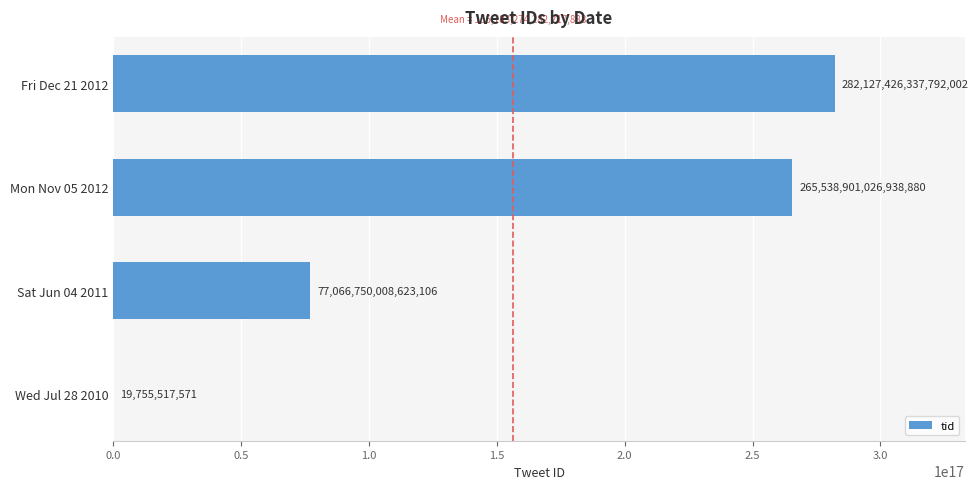

Which category has the highest value across all series?

Fri Dec 21 2012